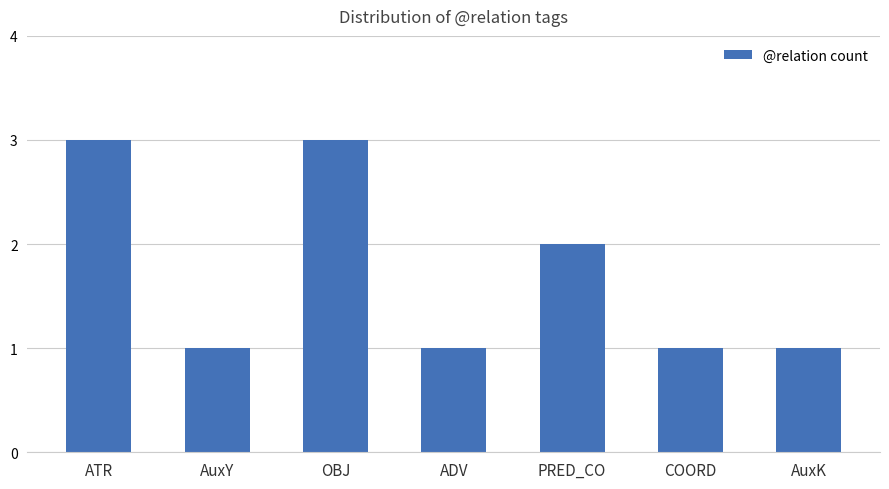

What is the maximum value shown in the chart?

3